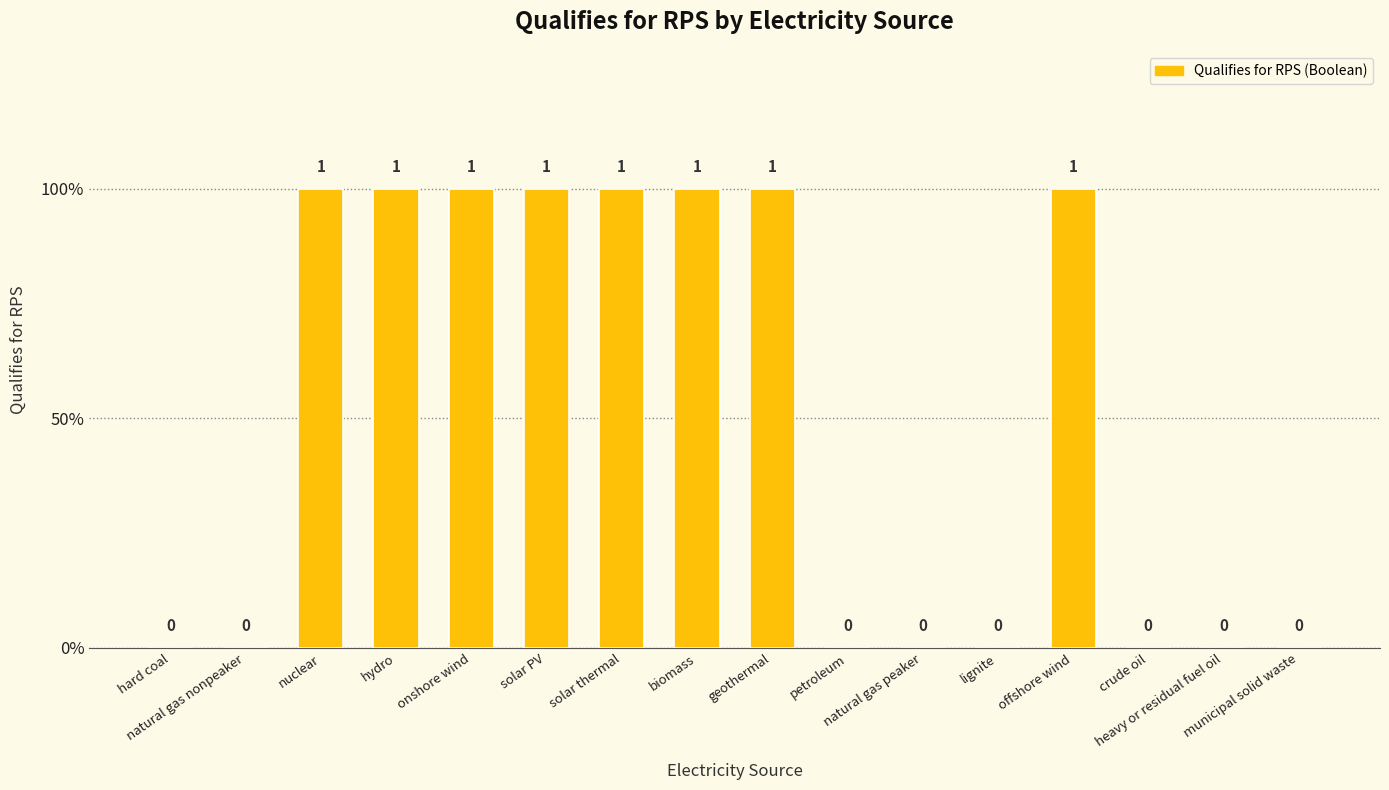

Are the bars horizontal?

No